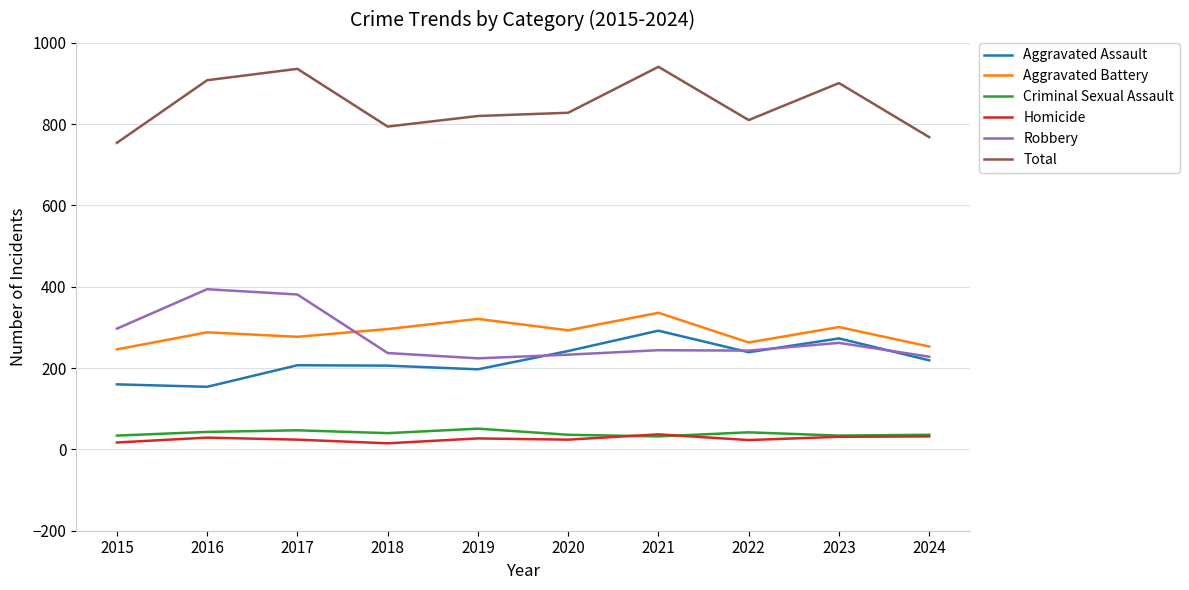

What is the average value of the Aggravated Assault series?

219